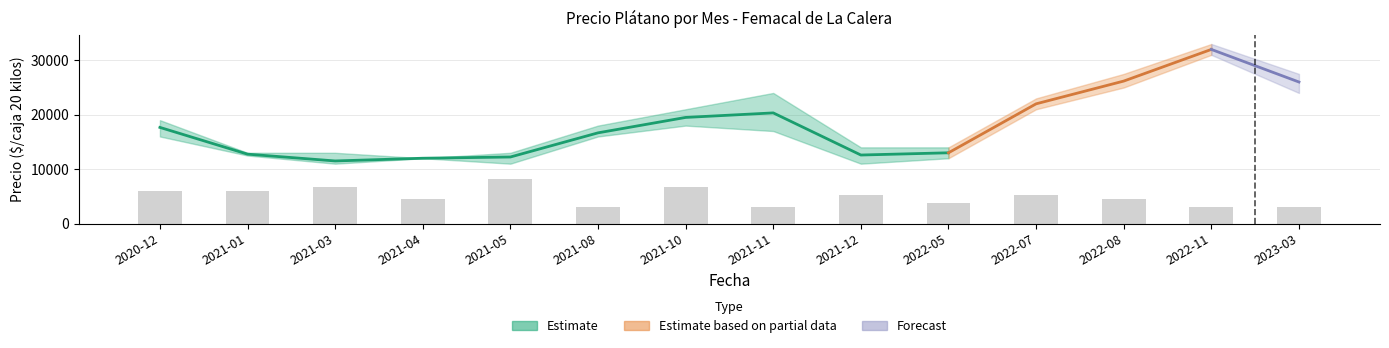

What is the greatest value displayed?

33000